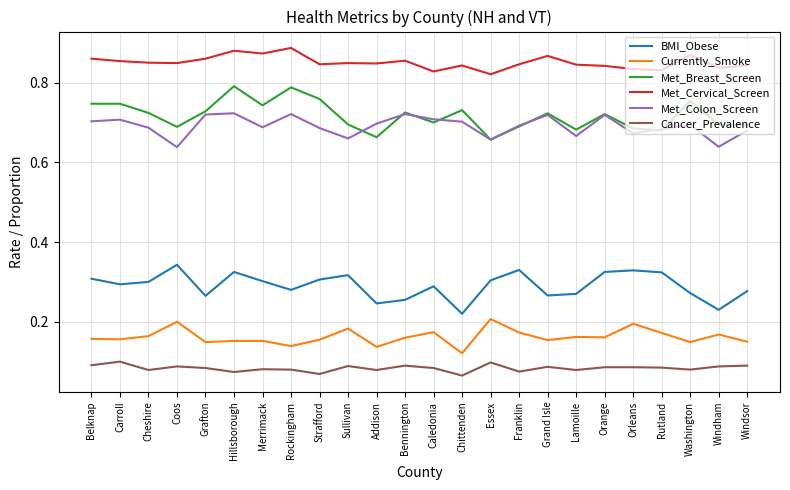

True or false: BMI_Obese and Met_Breast_Screen intersect in this chart.

False